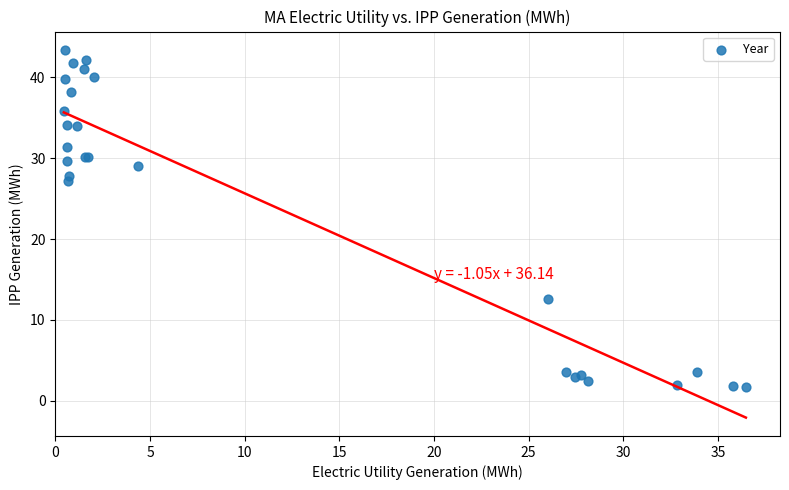

What Y value in the scatter plot is closest to 22?

27.2